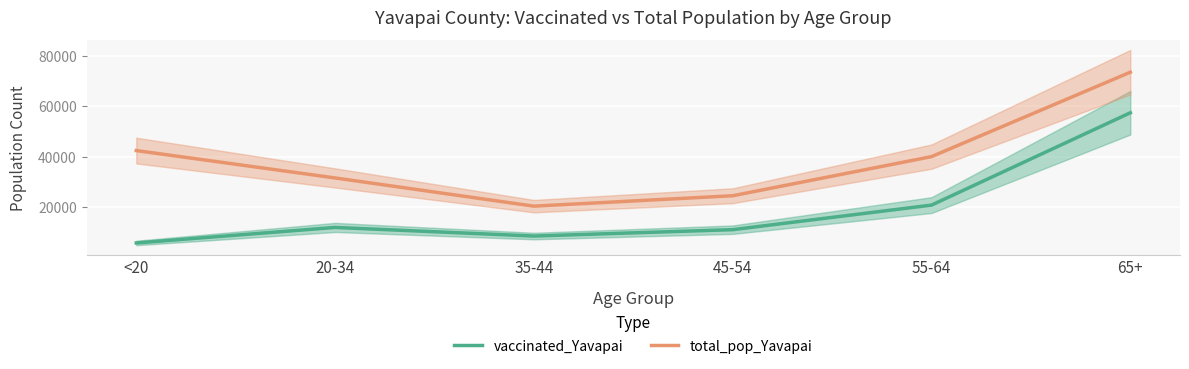

What is the spread (max minus min) of values at 65+?

16043